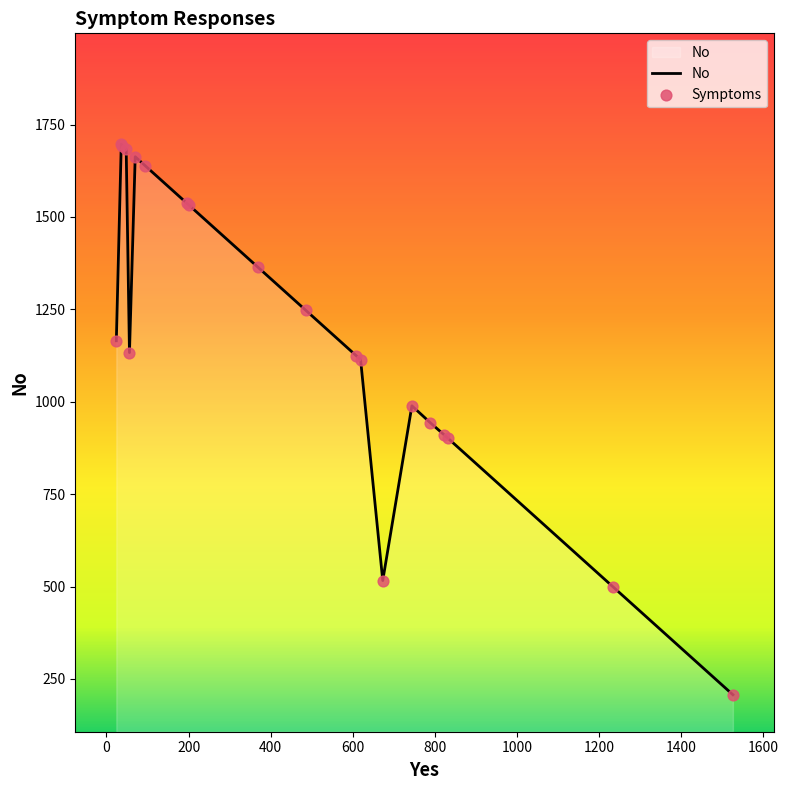

What is the minimum value shown in the chart?

207